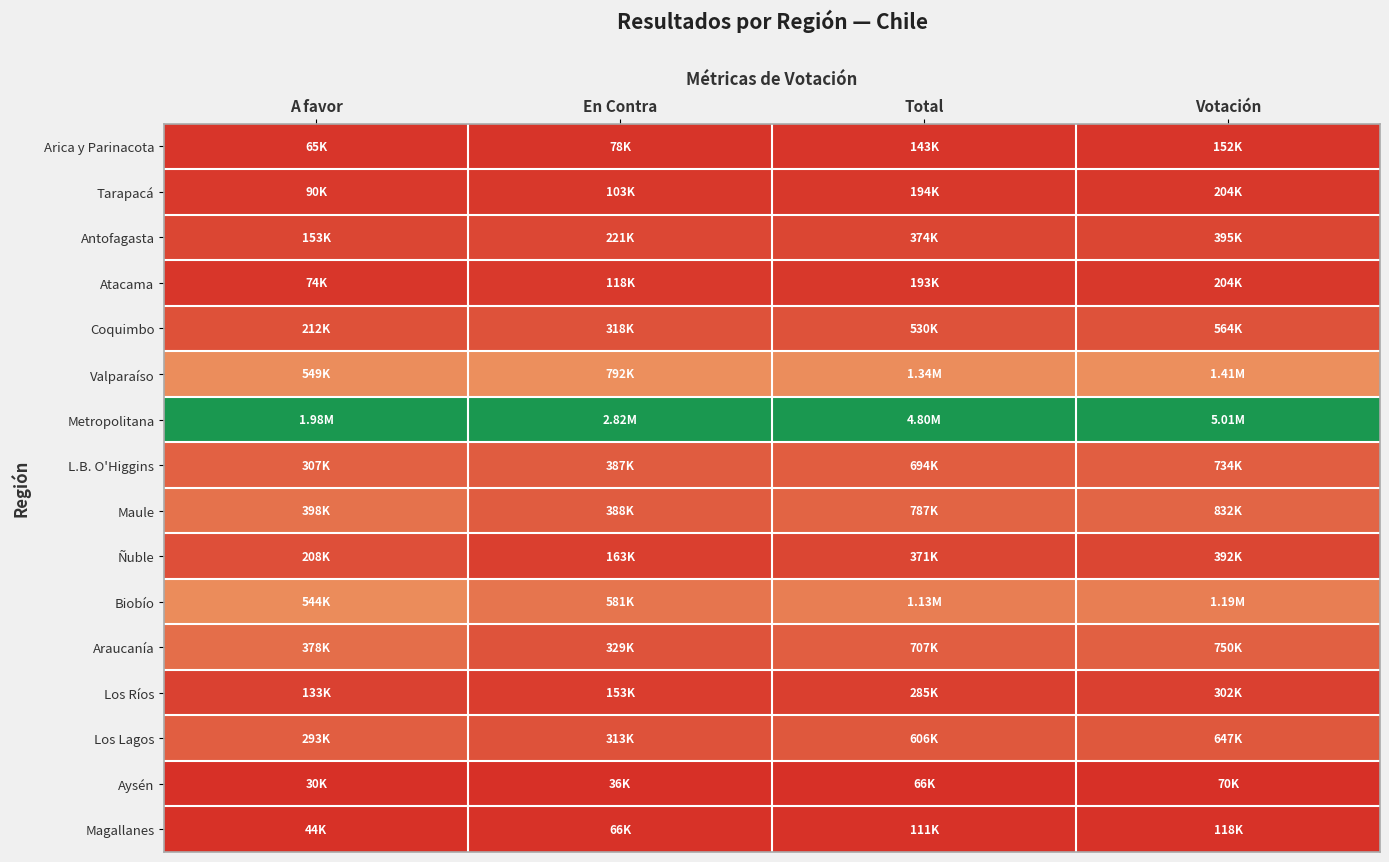

At A favor, list the series in order from smallest to largest.

Aysén, Magallanes, Arica y Parinacota, Atacama, Tarapacá, Los Ríos, Antofagasta, Ñuble, Coquimbo, Los Lagos, L.B. O'Higgins, Araucanía, Maule, Biobío, Valparaíso, Metropolitana